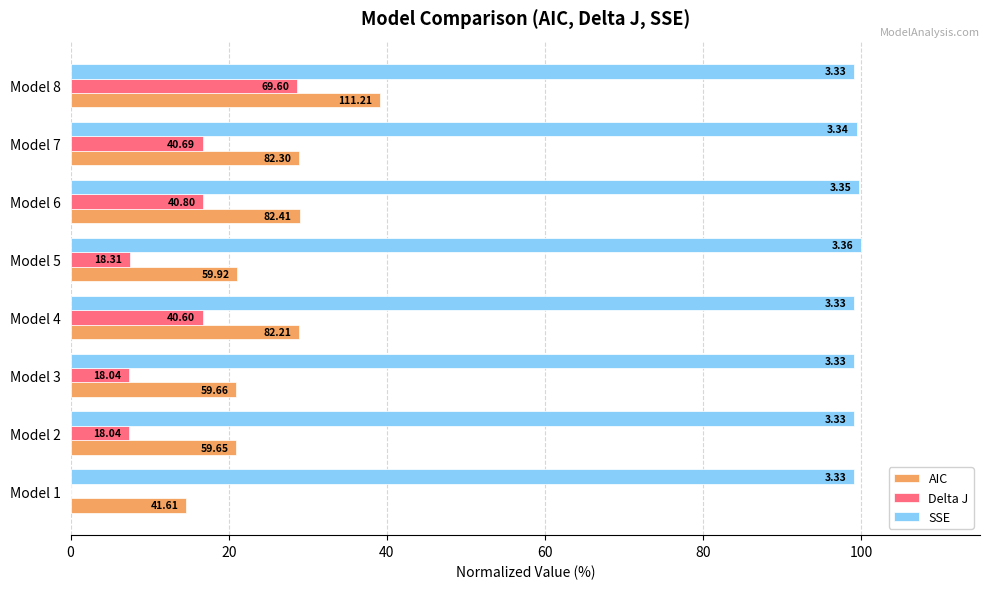

Rank the series by their maximum value, from highest to lowest.

SSE, AIC, Delta J